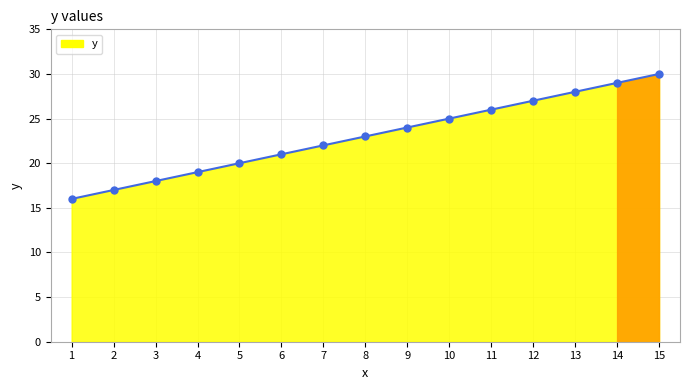

Reading right to left, what are all the values shown in this chart?

30	29	28	27	26	25	24	23	22	21	20	19	18	17	16